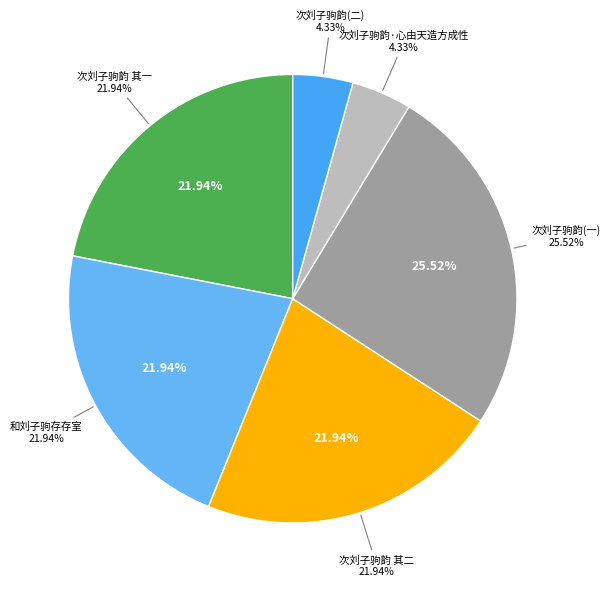

How much of the chart is everything except 次刘子驹韵?

95.7%